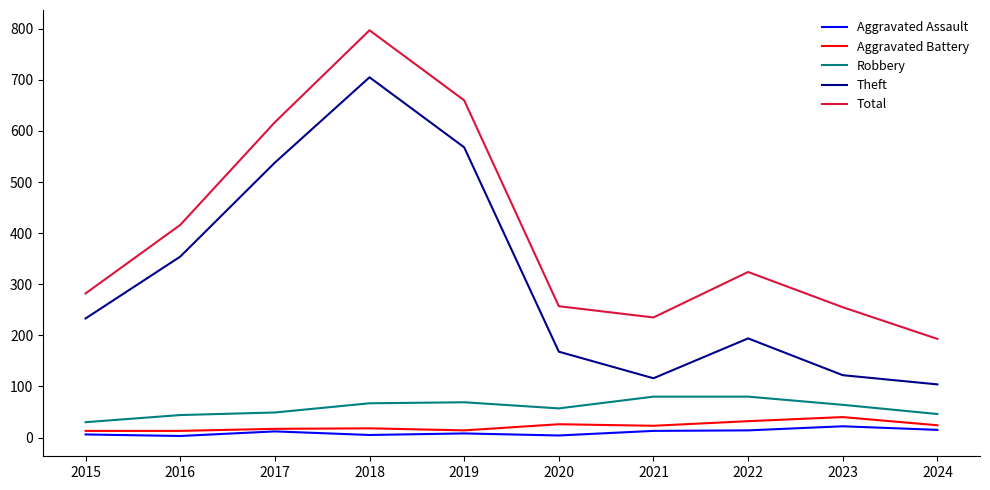

How many lines are shown in the chart?

5